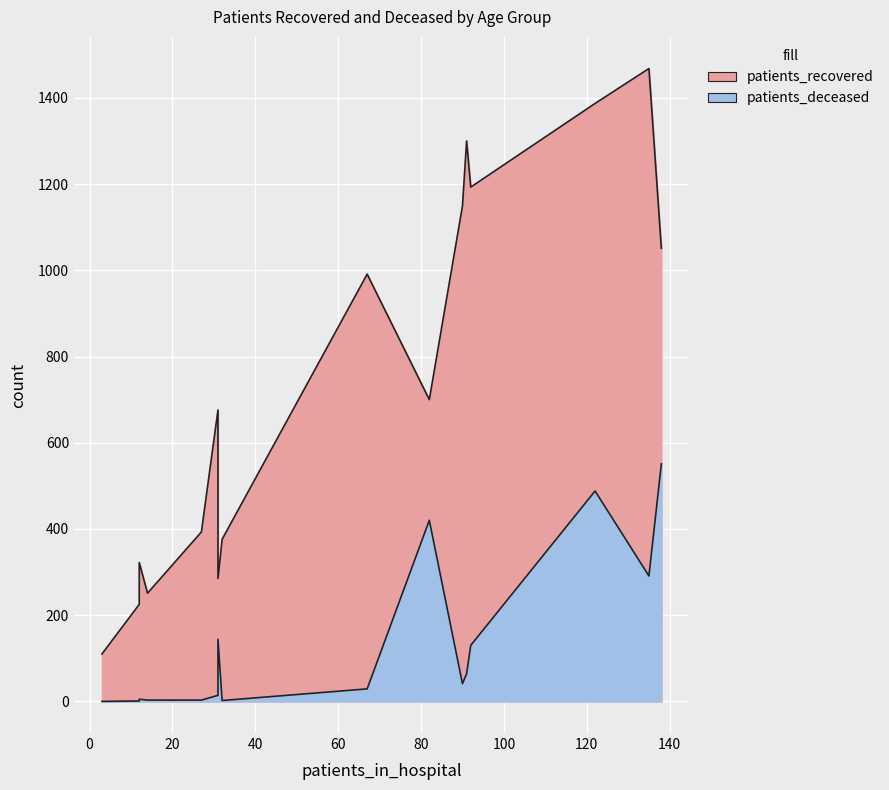

The patients_deceased series shows 66 at 55-59. True or false?

False